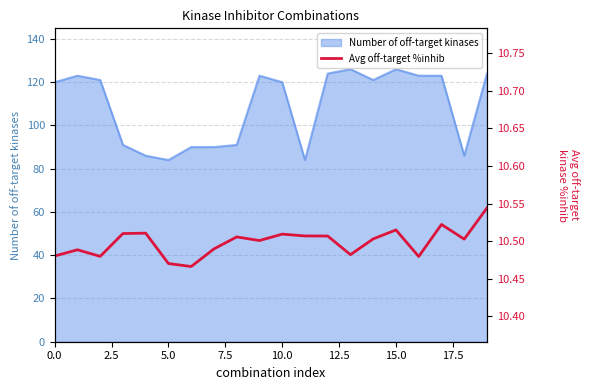

Count the values in the range 10 to 11.

20